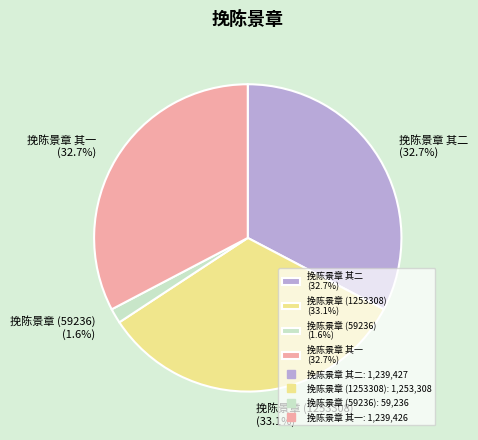

Is 挽陈景章 其一 (32.7%) the majority of the pie?

No